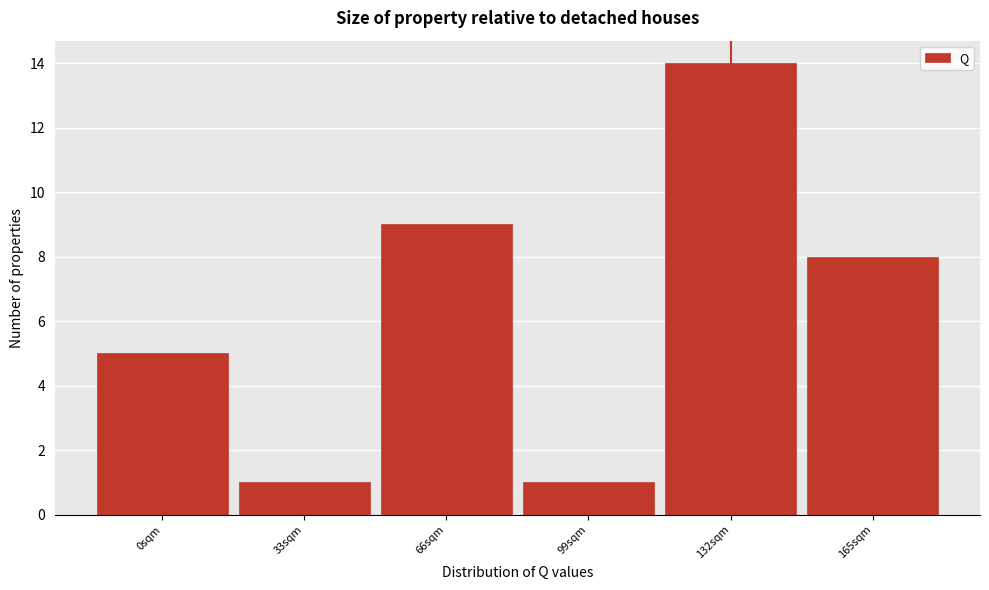

Reading left to right, extract all data points from this chart.

0sqm=5	33sqm=1	66sqm=9	99sqm=1	132sqm=14	165sqm=8